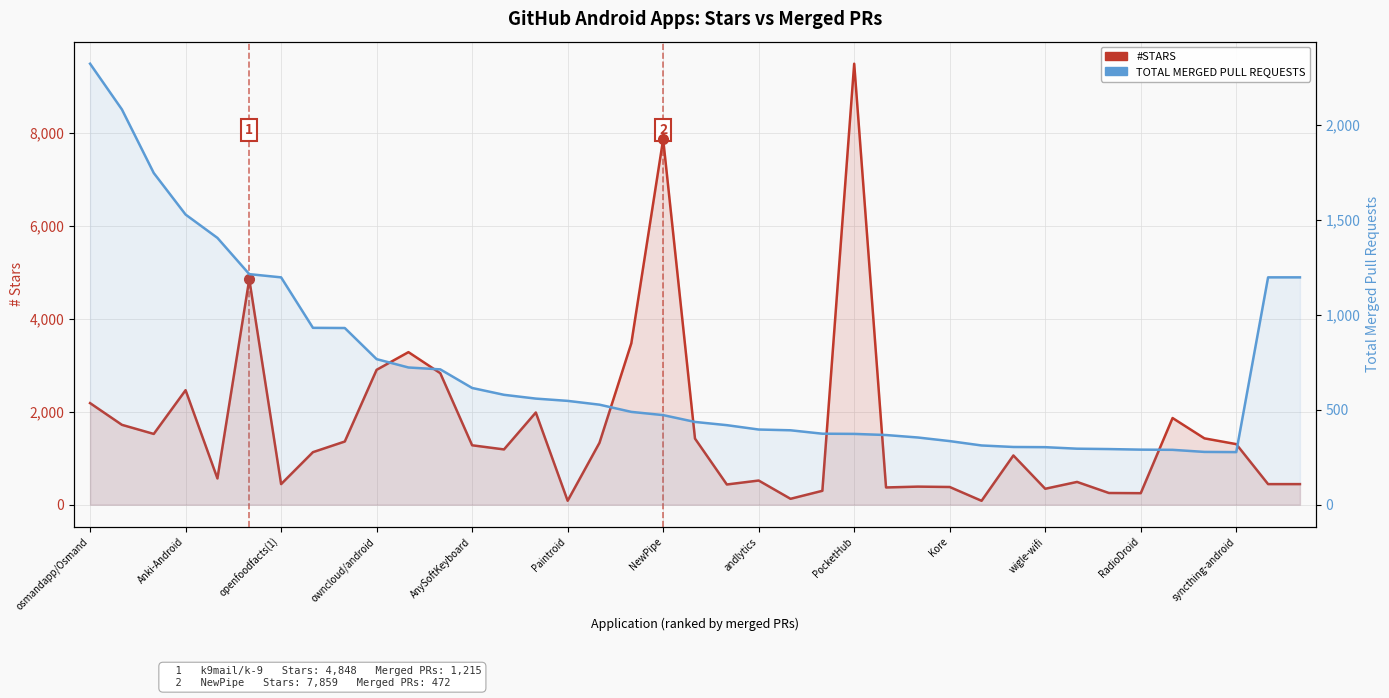

Rank the series by their average value, from highest to lowest.

#STARS, TOTAL MERGED PULL REQUESTS